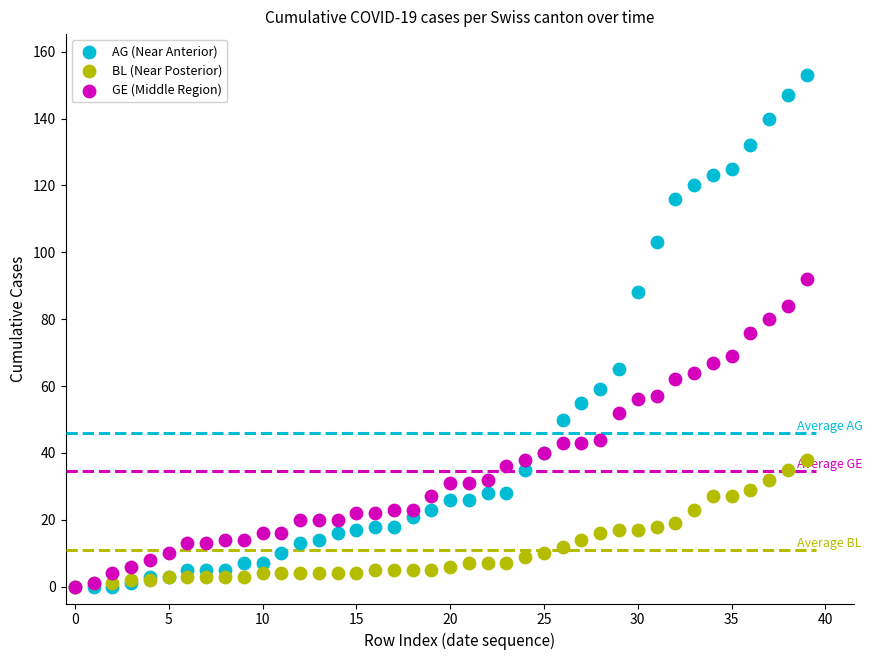

Which series has the widest spread of Y values?

AG (Near Anterior)